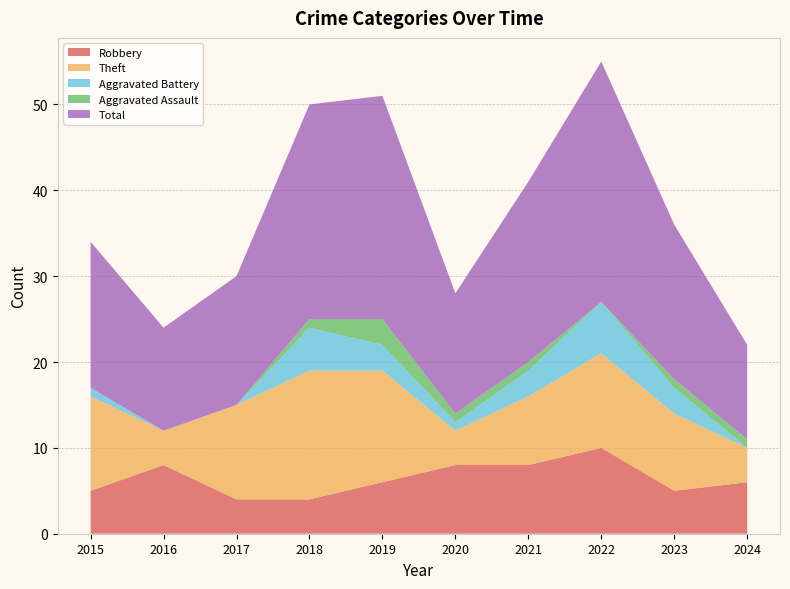

Reading left to right, extract all data points from this chart.

Robbery: 2015=5	2016=8	2017=4	2018=4	2019=6	2020=8	2021=8	2022=10	2023=5	2024=6
Theft: 2015=11	2016=4	2017=11	2018=15	2019=13	2020=4	2021=8	2022=11	2023=9	2024=4
Aggravated Battery: 2015=1	2016=0	2017=0	2018=5	2019=3	2020=1	2021=3	2022=6	2023=3	2024=0
Aggravated Assault: 2015=0	2016=0	2017=0	2018=1	2019=3	2020=1	2021=1	2022=0	2023=1	2024=1
Total: 2015=17	2016=12	2017=15	2018=25	2019=26	2020=14	2021=21	2022=28	2023=18	2024=11